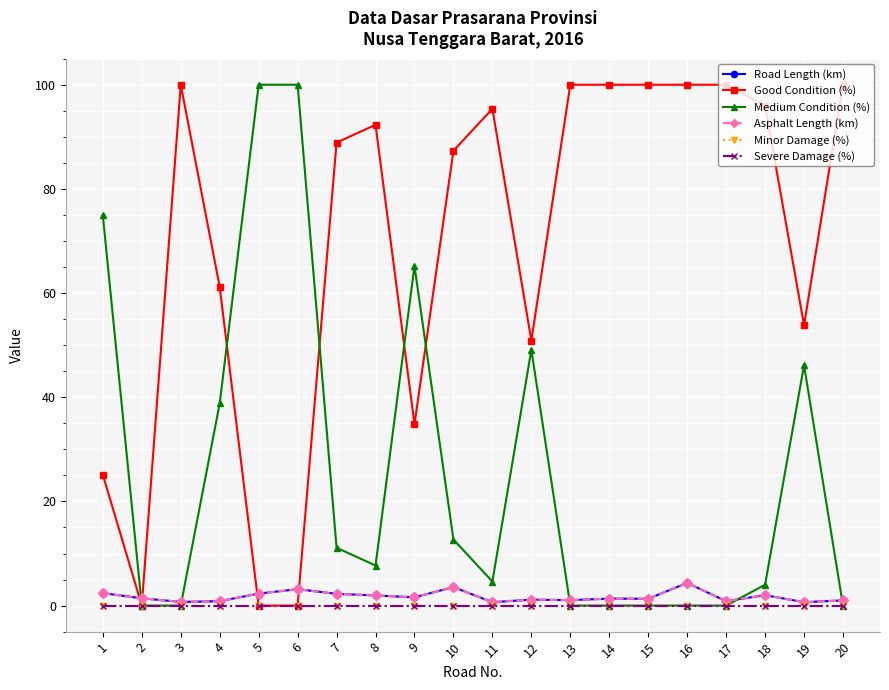

True or false: Asphalt Length (km) has more than 0 points higher than both neighbors.

True